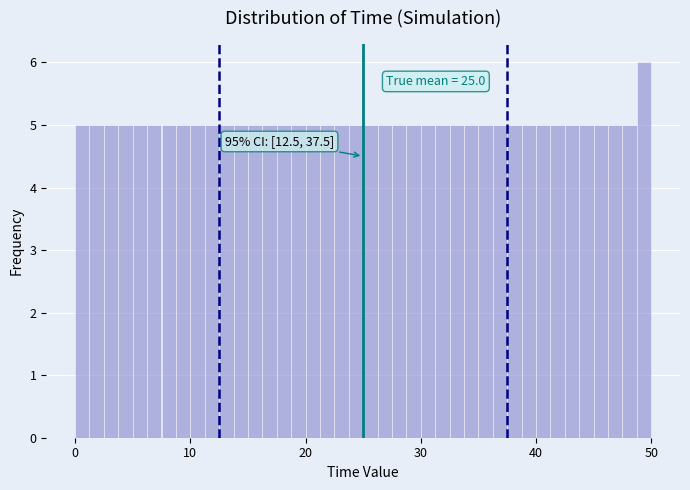

Read against the x-axis, roughly where is the centre of the tallest bar?

49